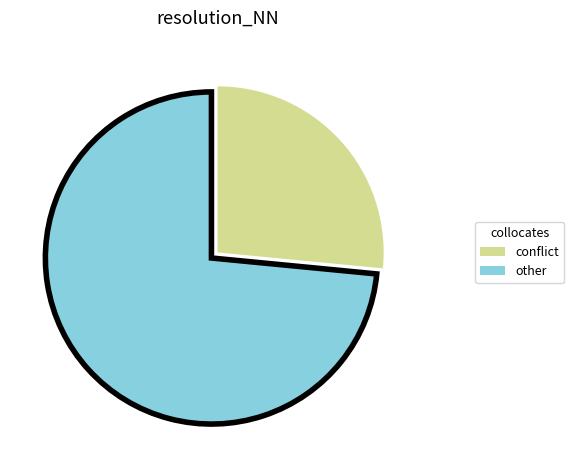

Approximately how many times larger is the value at other compared to conflict?

2.8